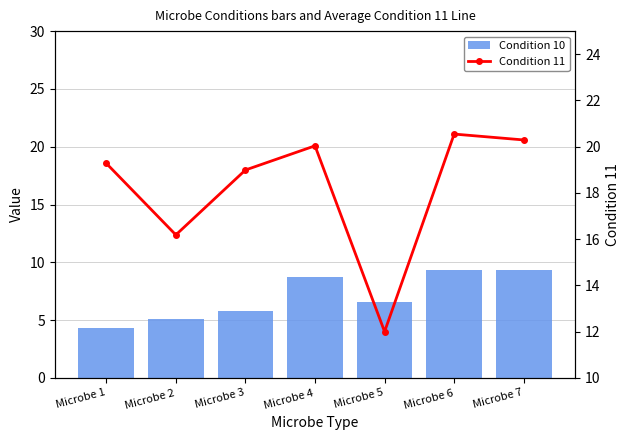

Rank the series at Microbe 1 from highest to lowest value.

Condition 11, Condition 10